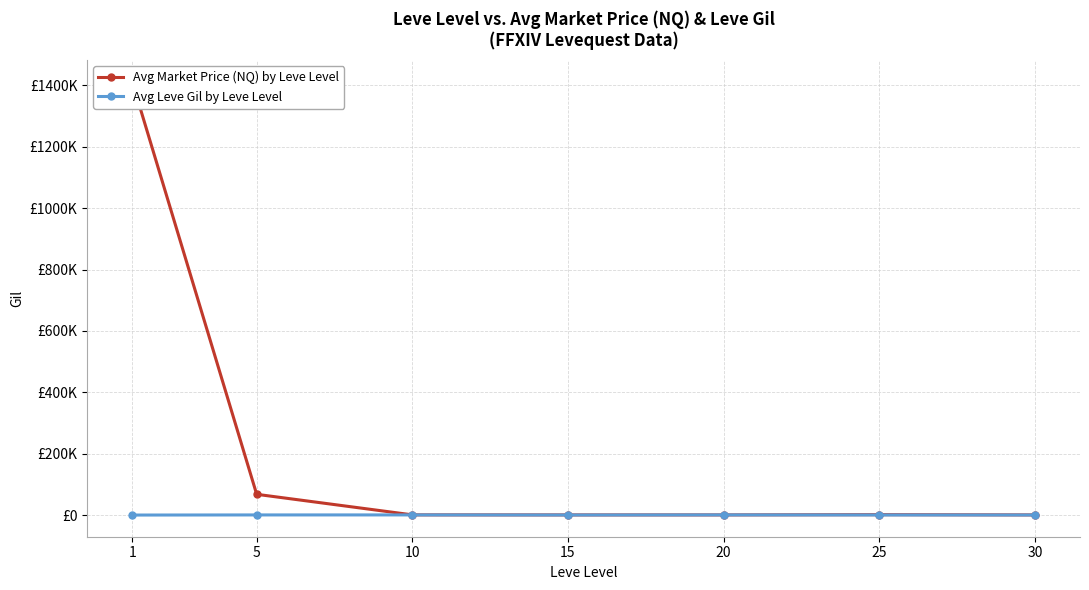

True or false: Avg Leve Gil by Leve Level has a value of 85.4 at 25.

False